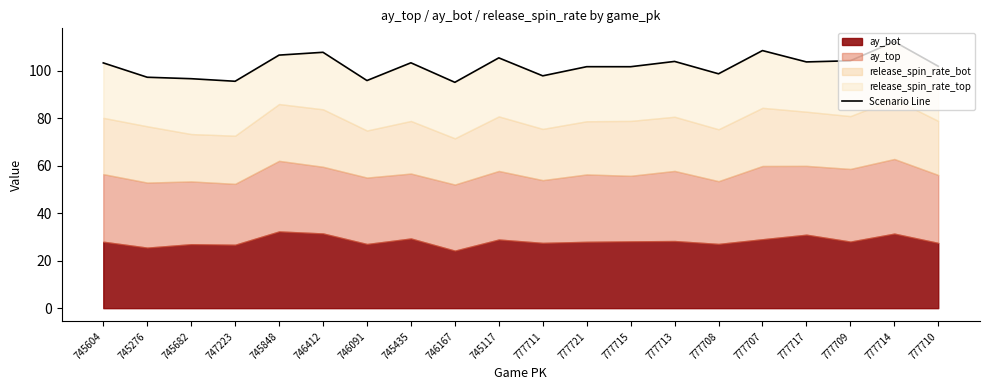

What is the approximate value at 777715?

101.7